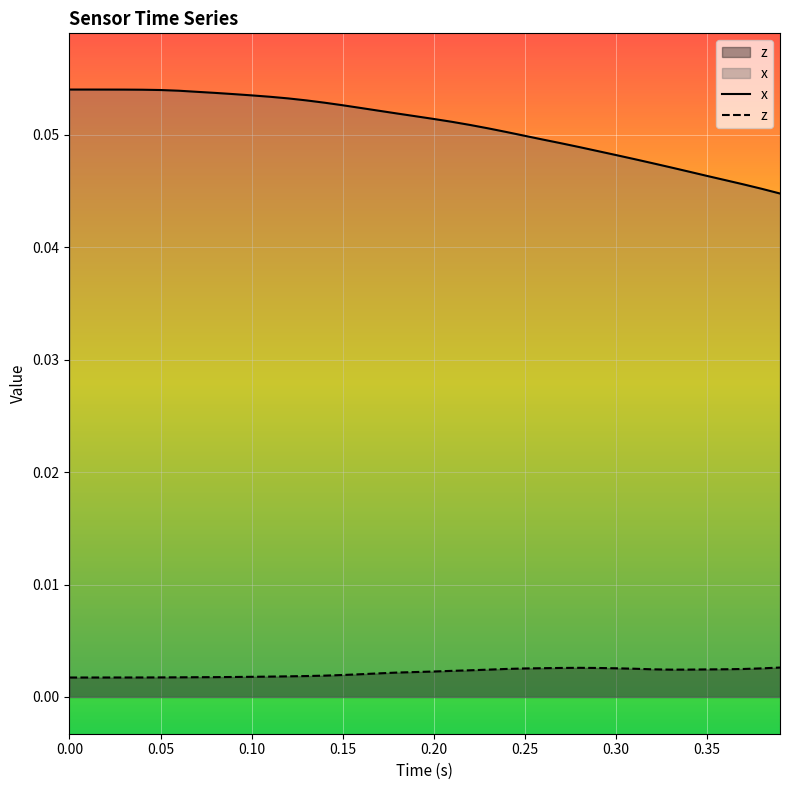

List the series in order of their peak value, highest first.

x, z